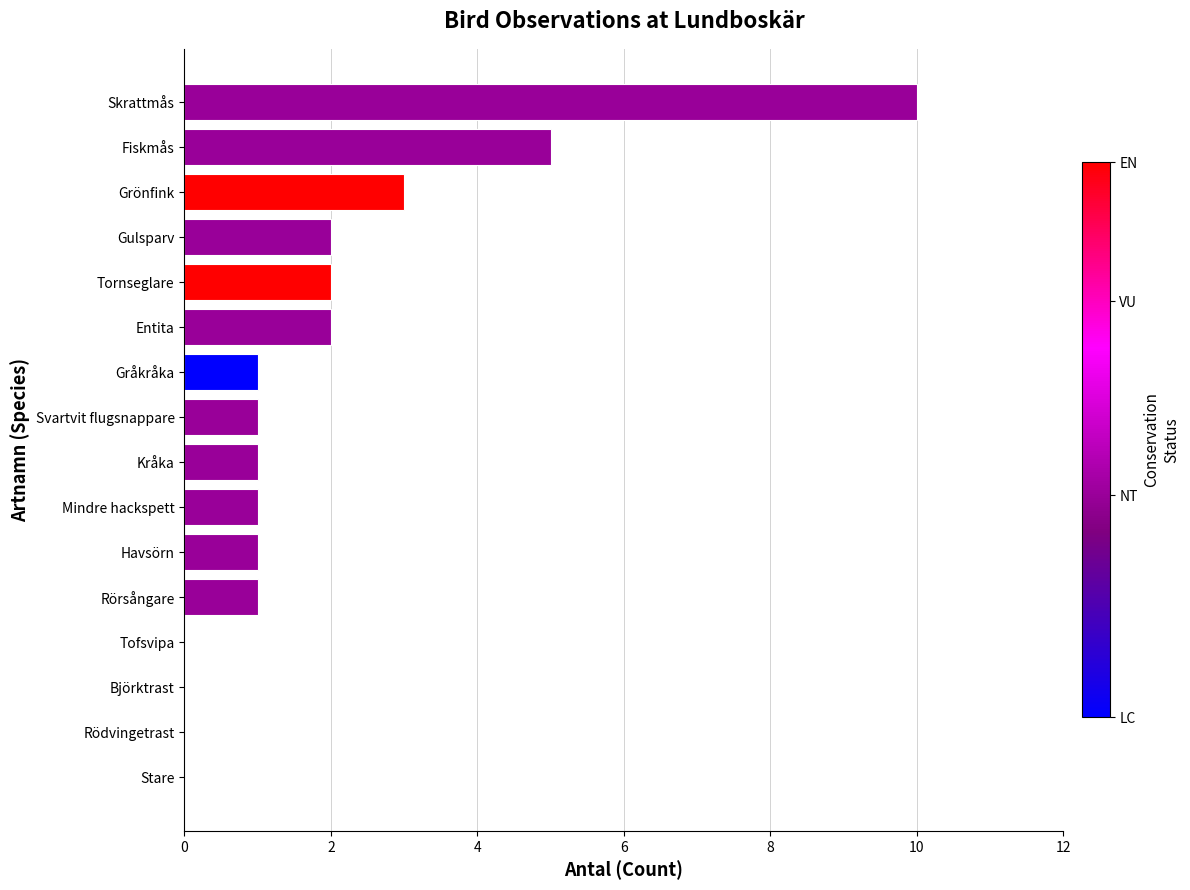

Count the values in the range 1 to 2.

9